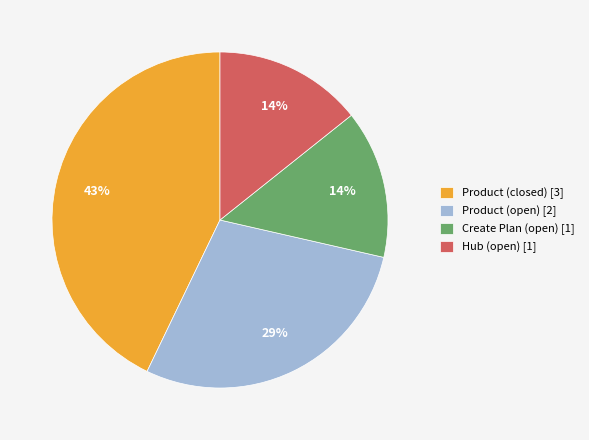

Combined, do Create Plan (open) [1] and Hub (open) [1] account for over 50%?

No